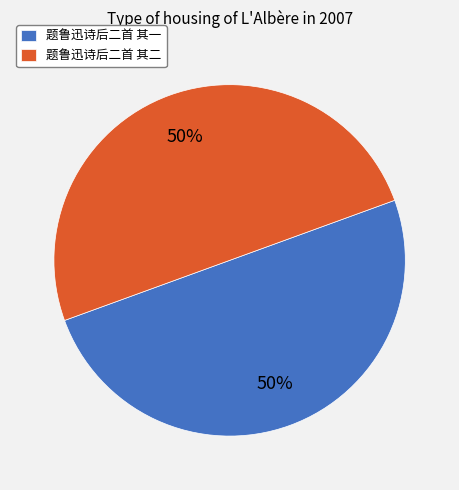

To the nearest percent, what is the average slice percentage?

50%